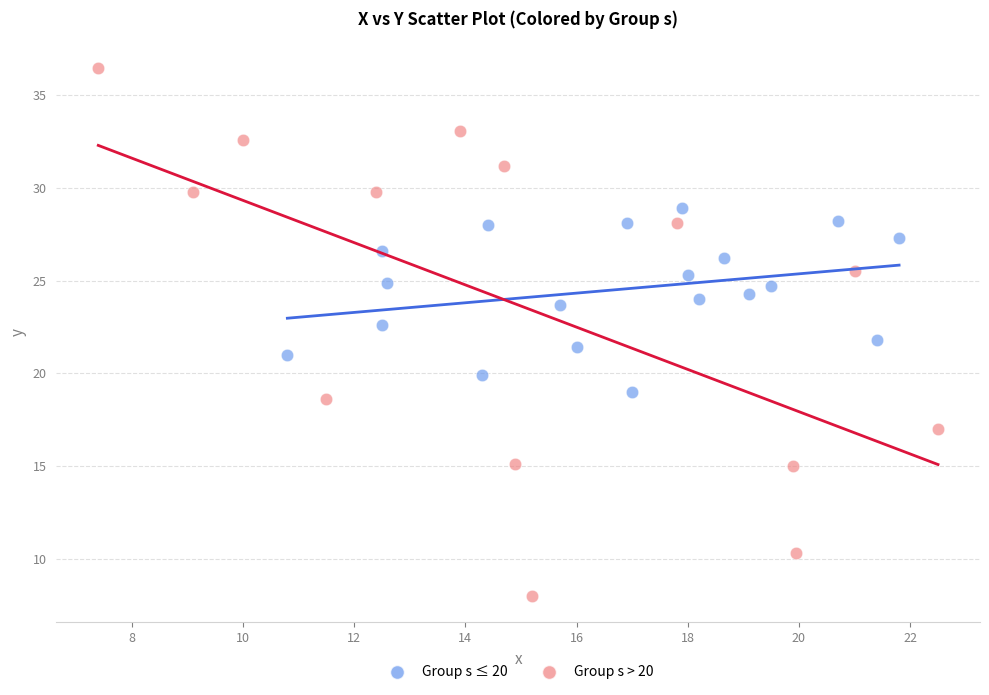

Which series contains the highest Y value?

Group s > 20